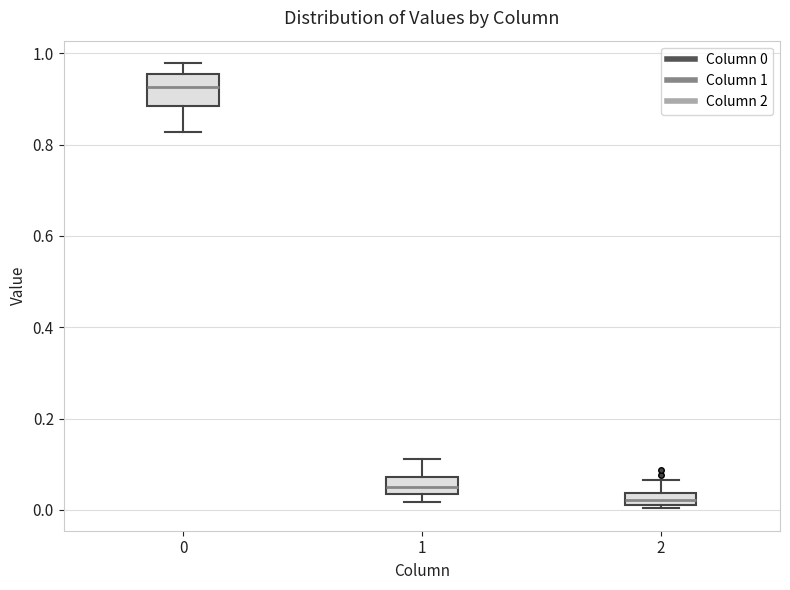

Comparing the boxes themselves (not the whiskers), which one is the tallest?

0